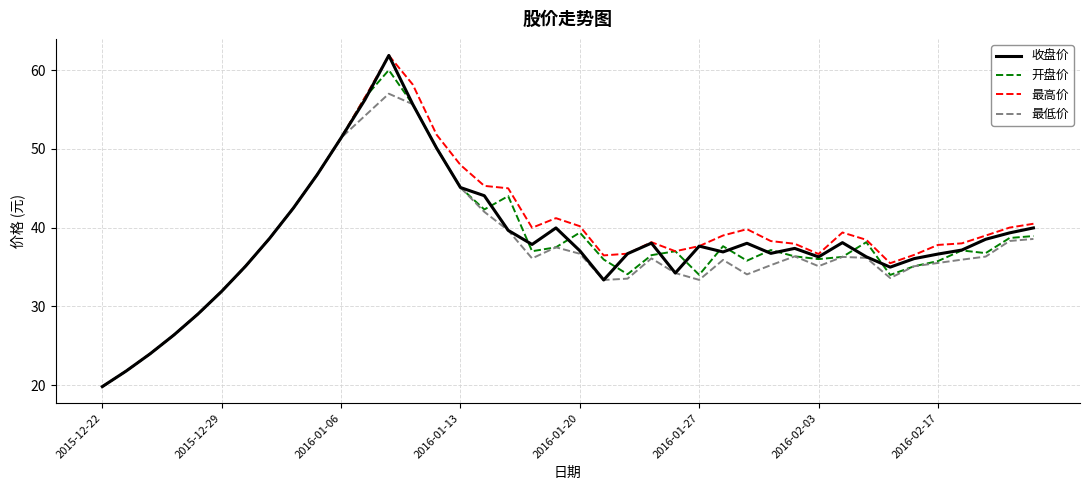

What is the maximum value shown in the chart?

61.9